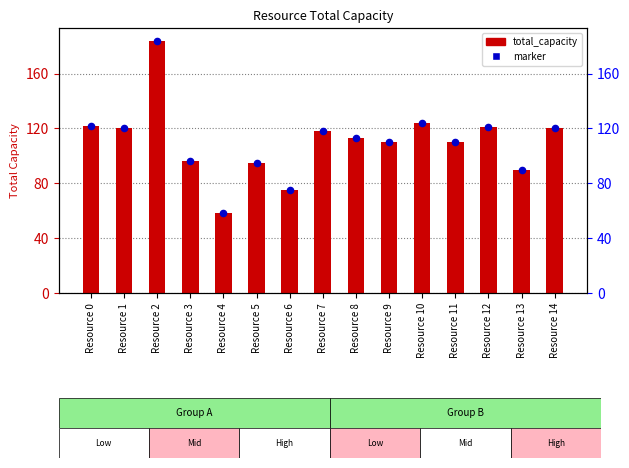

Which series has the largest total across all categories?

total_capacity